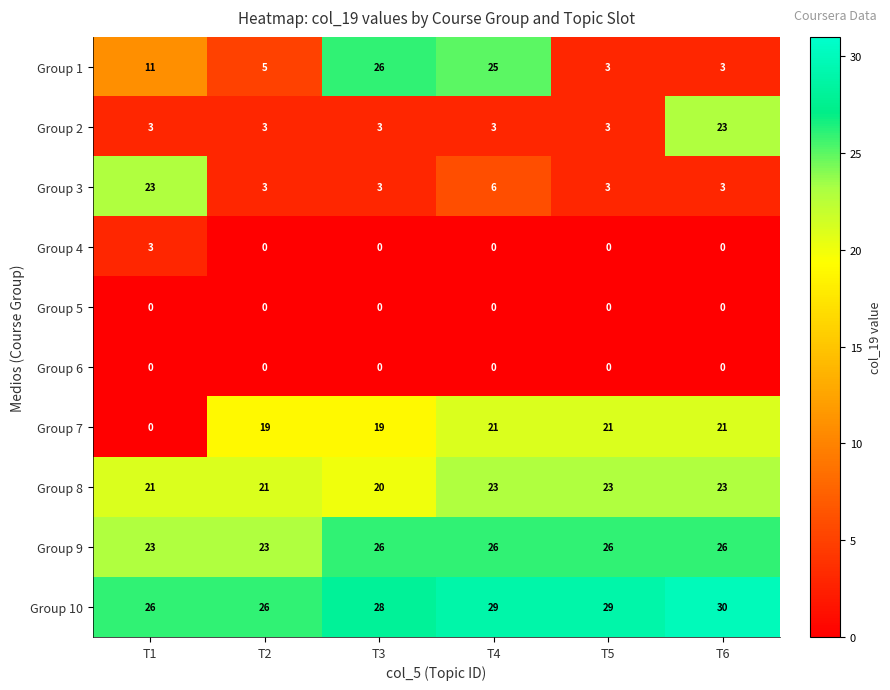

What is the approximate value of Group 10 at T1?

26